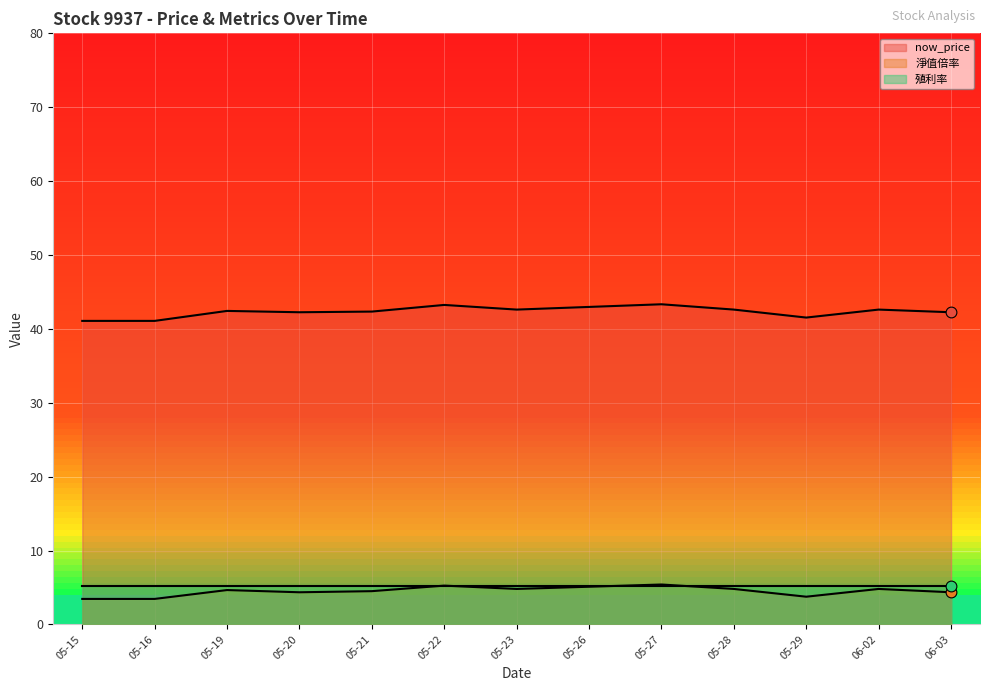

Which series contains the highest Y value?

now_price